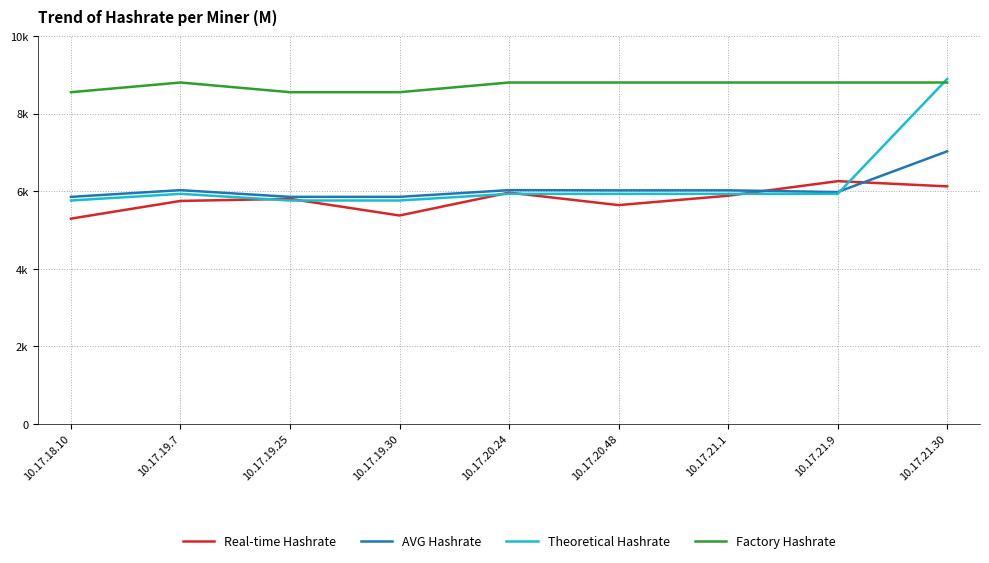

What is the spread (max minus min) of values at 10.17.20.48?

3162.9